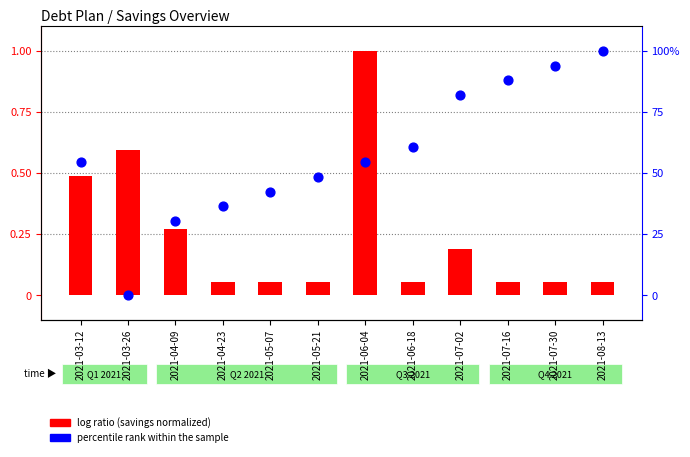

At which category is the sum across all series the highest?

2021-08-13